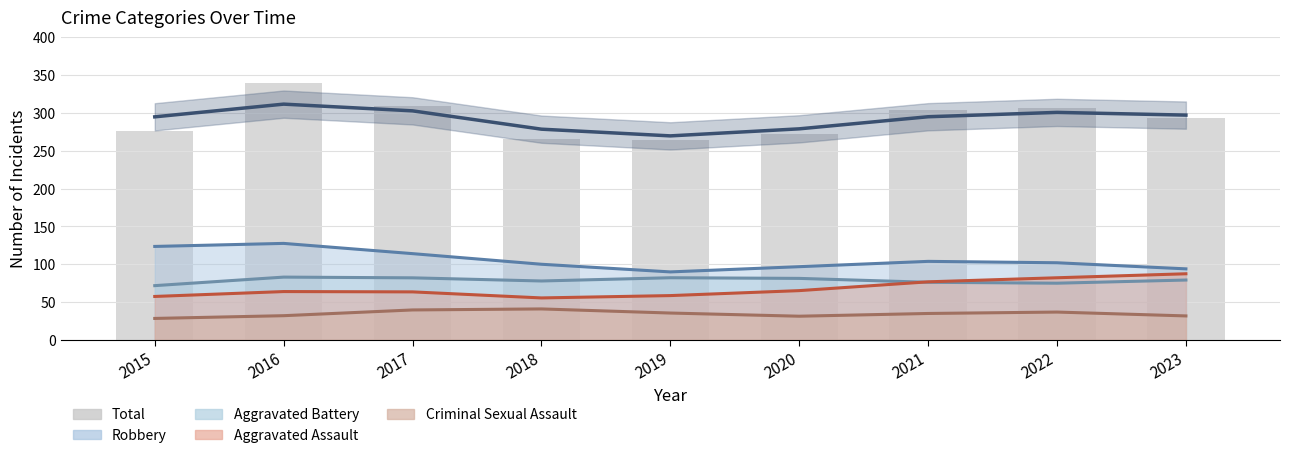

Reading left to right, transcribe all the data shown in this chart.

2015=276	2016=339	2017=309	2018=265	2019=264	2020=272	2021=304	2022=306	2023=293